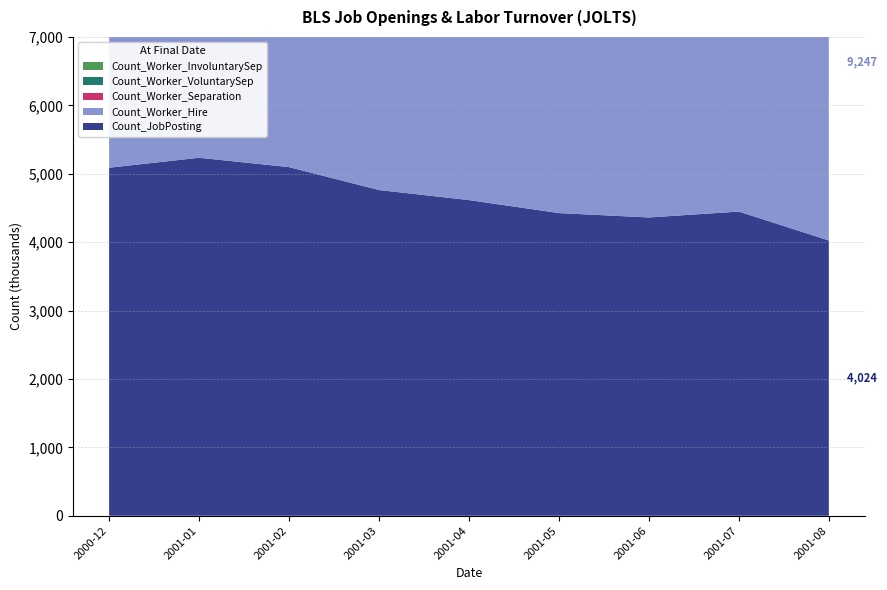

Reading left to right, transcribe all the data shown in this chart.

Count_JobPosting: 5088	5234	5097	4762	4615	4425	4361	4447	4024
Count_Worker_Hire: 5426	5722	5303	5528	5204	5410	5109	5244	5223
Count_Worker_Separation: 5240	5842	5231	5566	5414	5390	5249	5380	5355
Count_Worker_VoluntarySep: 2882	3245	3053	3054	3163	2993	2878	2947	2928
Count_Worker_InvoluntarySep: 2018	2220	1855	2133	0	0	0	0	0